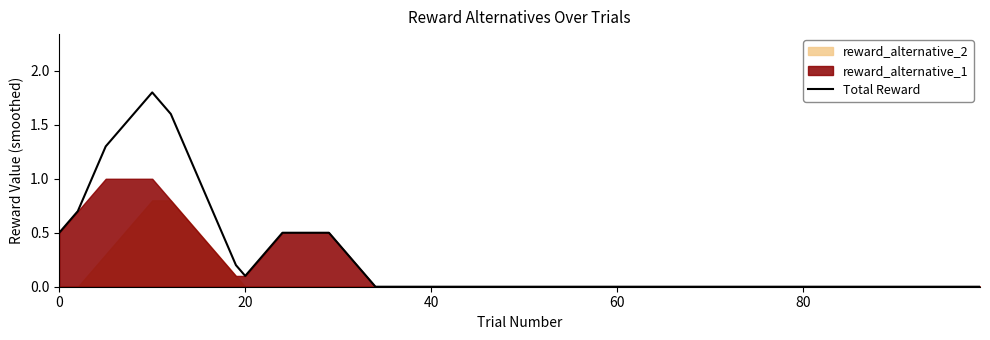

What is the maximum value for Total Reward?

1.8